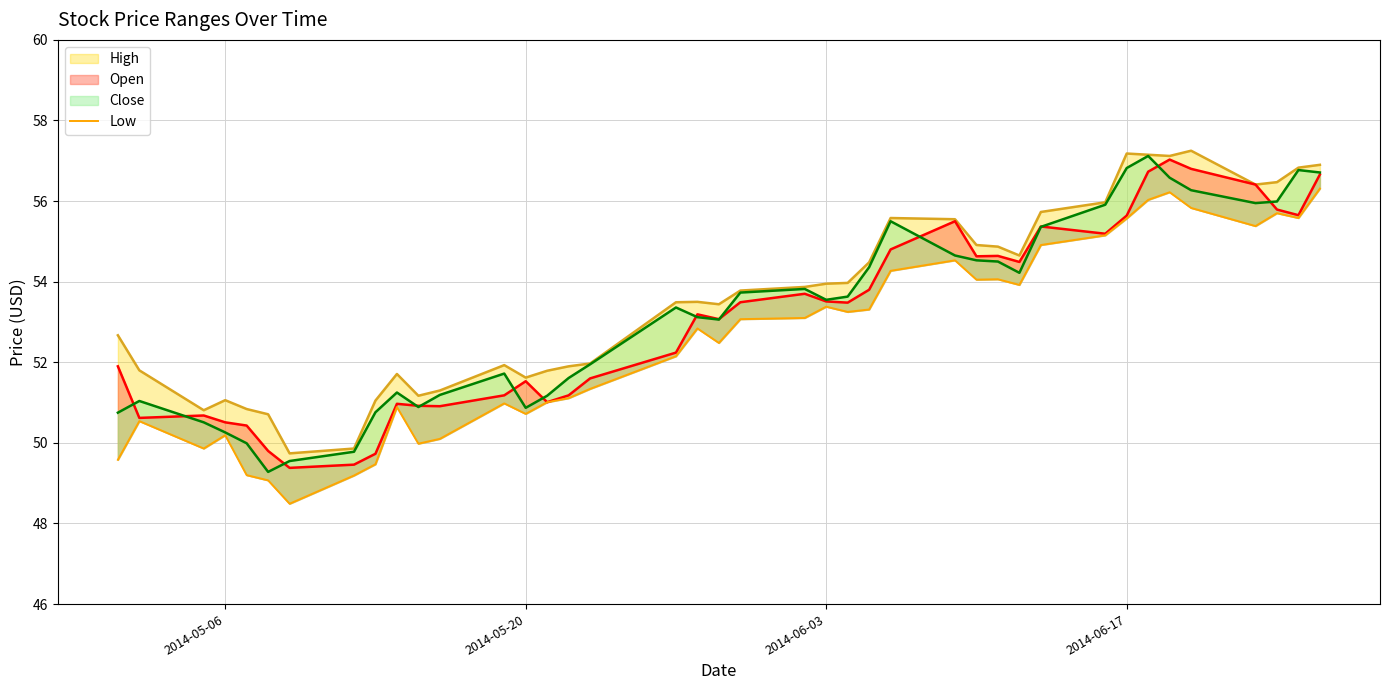

True or false: the data shows 50.7 at 2014-05-20.

True